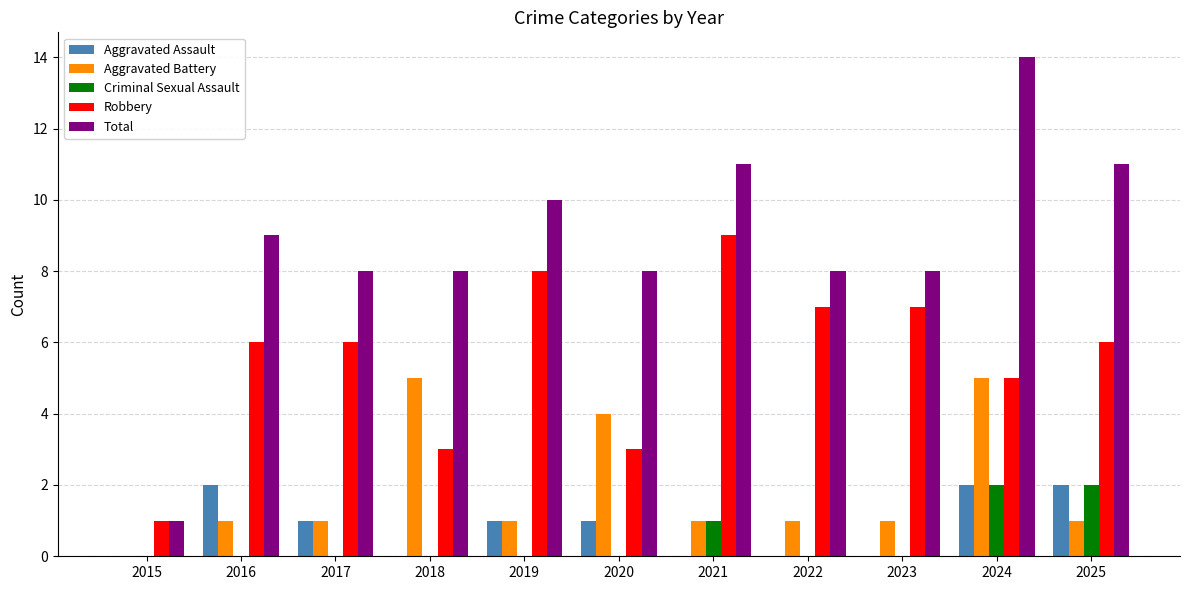

How many positive values does the Aggravated Battery series have?

10